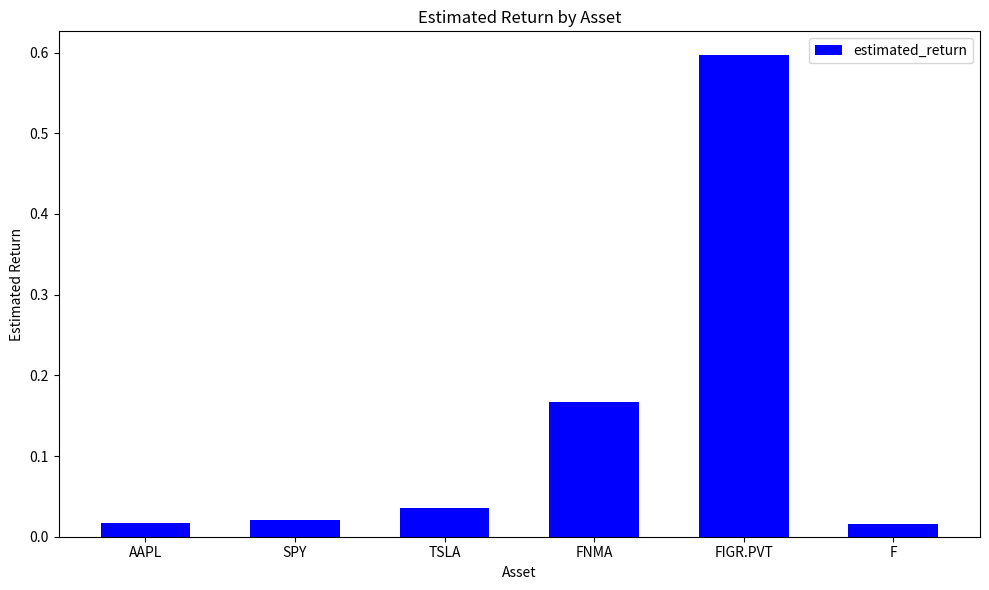

Which category has the highest value across all series?

FIGR.PVT